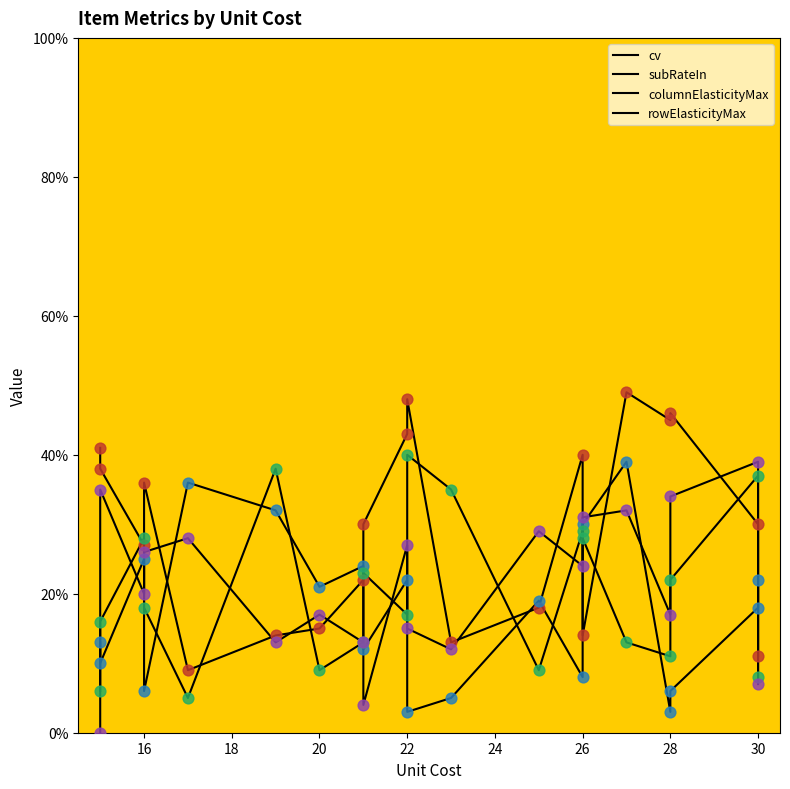

Which series reaches the maximum Y coordinate?

cv